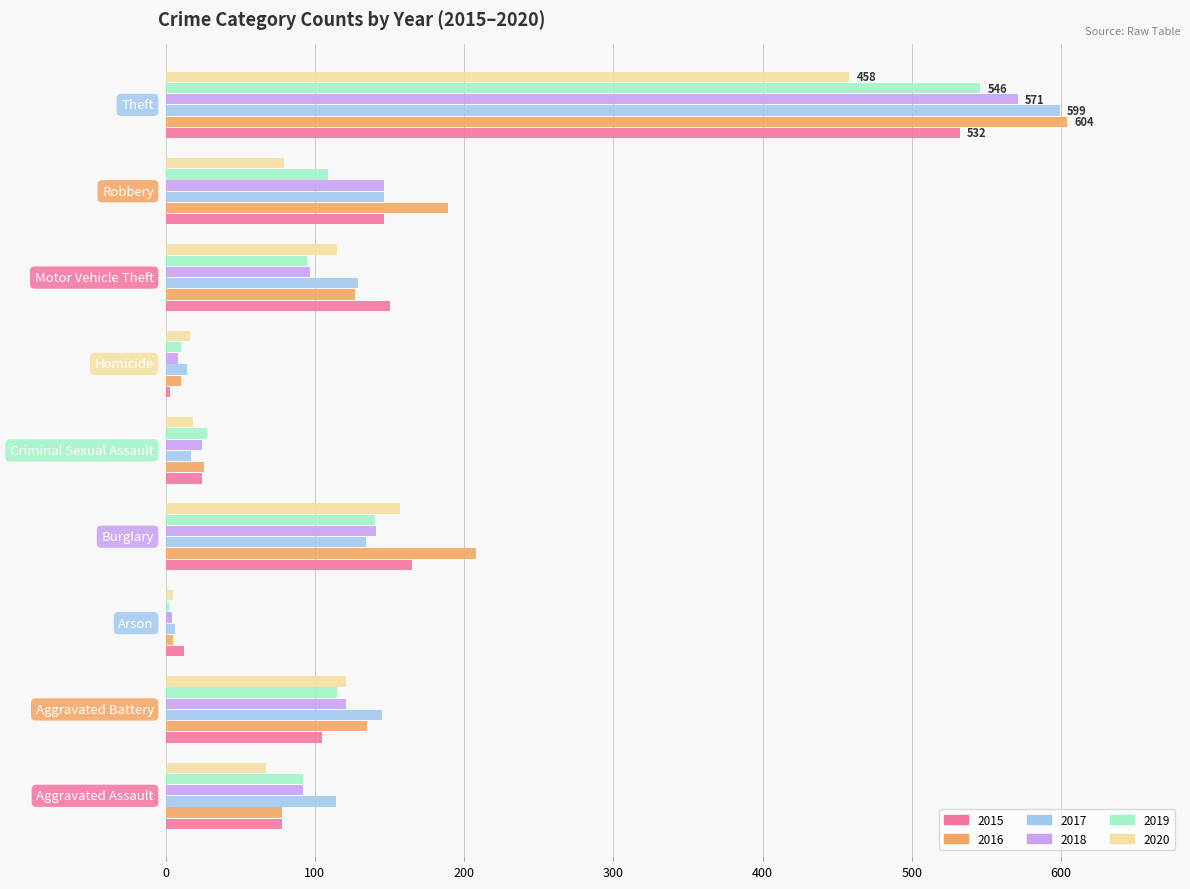

What is the greatest value displayed?

604